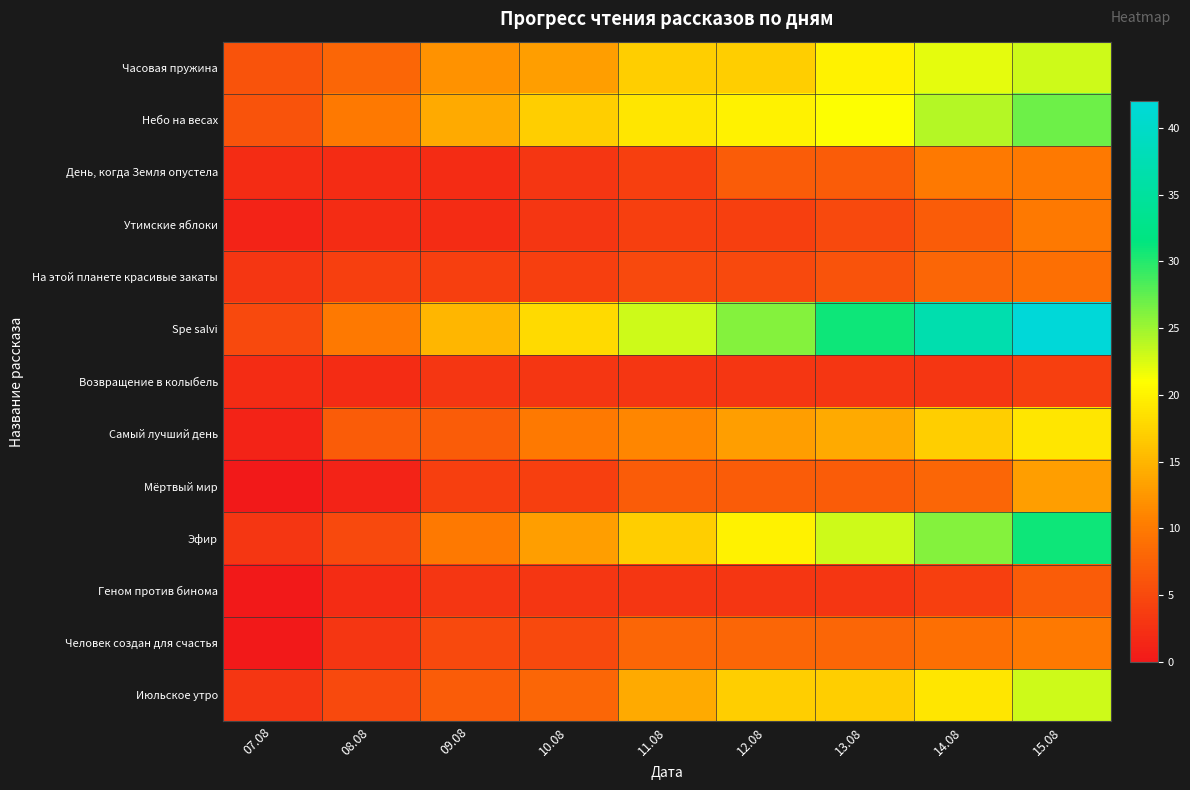

Count the number of data series in this chart.

13